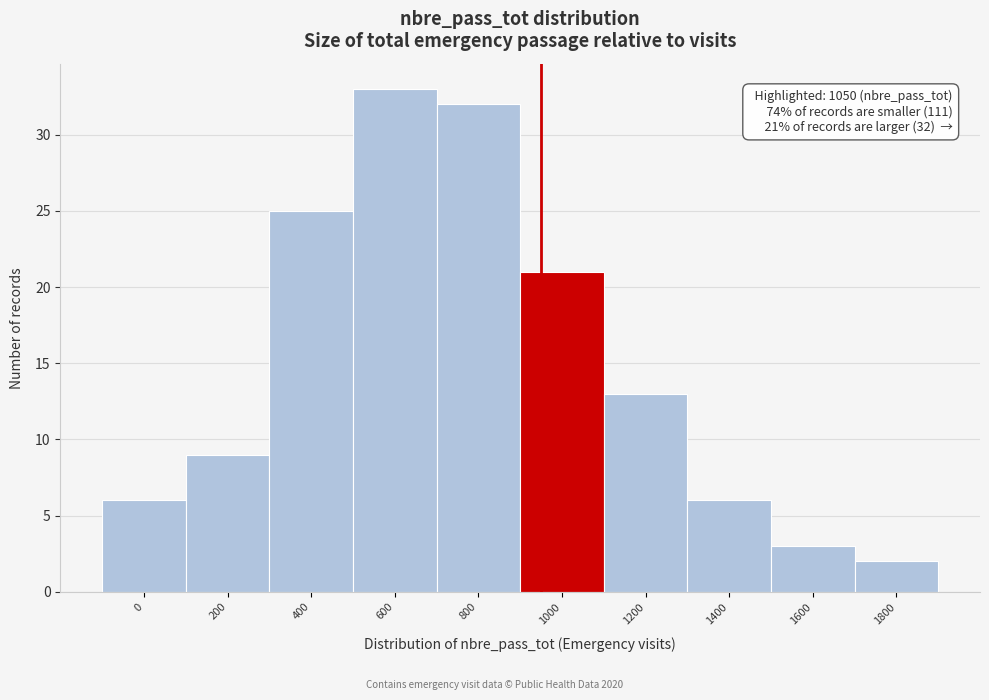

Reading right to left, transcribe all the data shown in this chart.

2	3	6	13	21	32	33	25	9	6